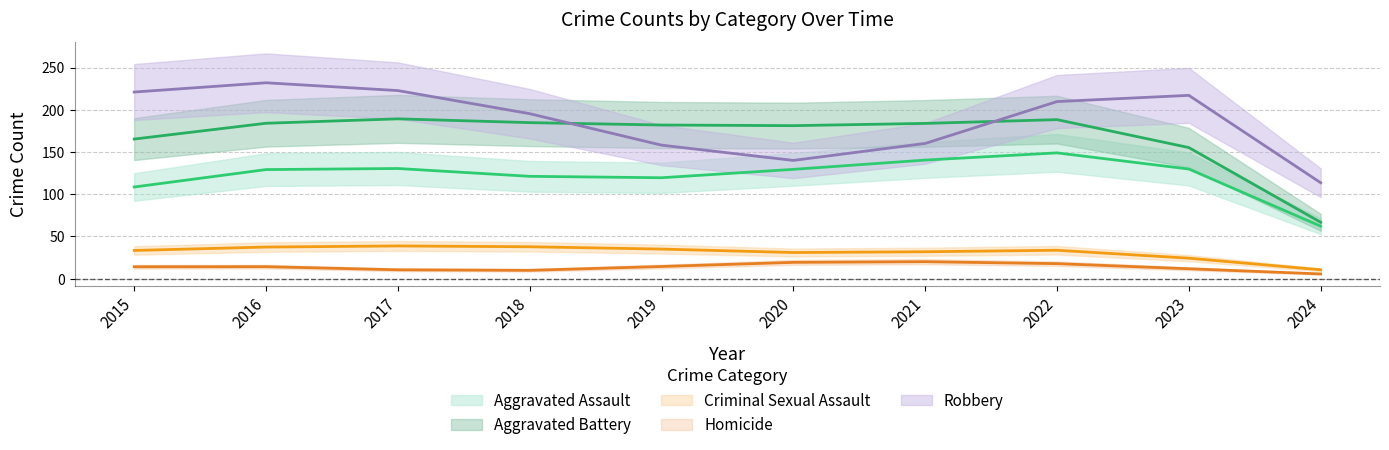

Does the chart display data point markers on the line(s)?

No